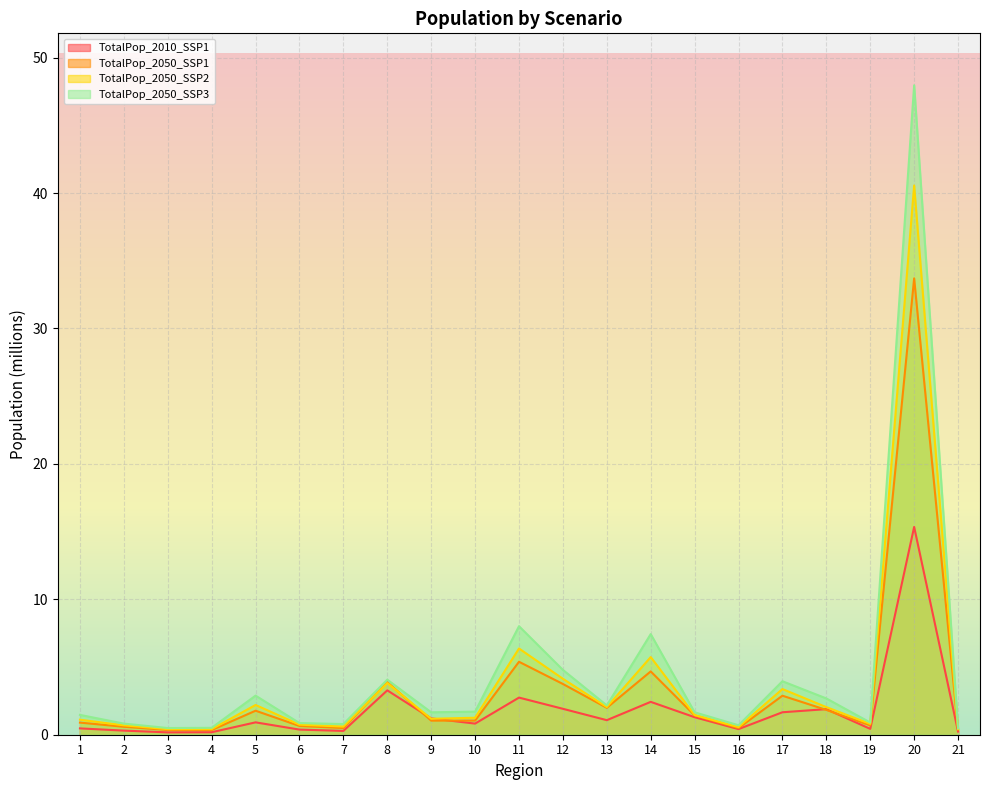

What are all the series names shown in the legend?

TotalPop_2010_SSP1, TotalPop_2050_SSP1, TotalPop_2050_SSP2, TotalPop_2050_SSP3